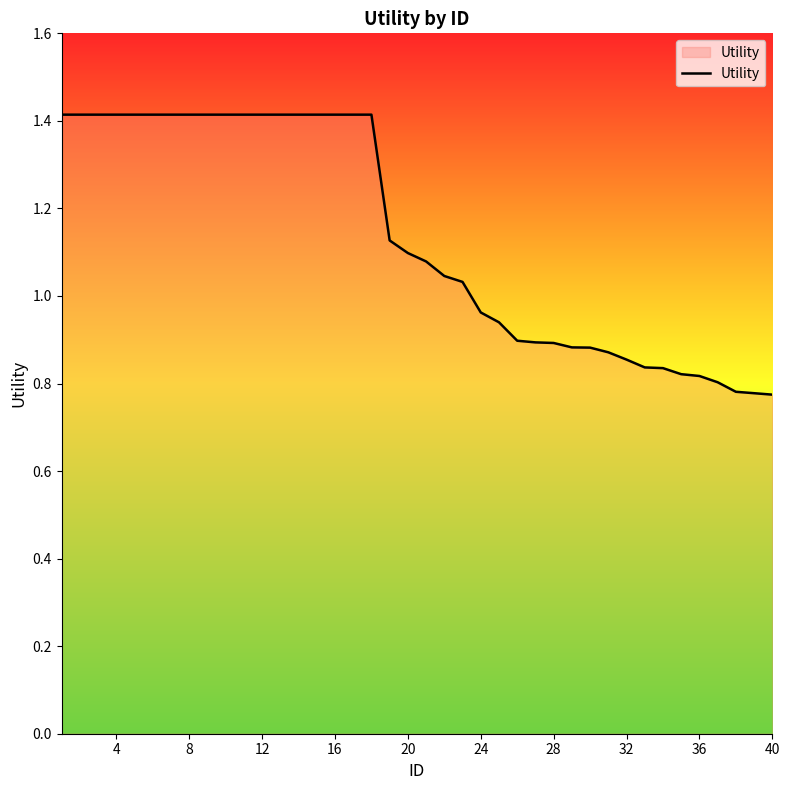

What is the difference between the maximum and minimum values?

0.6